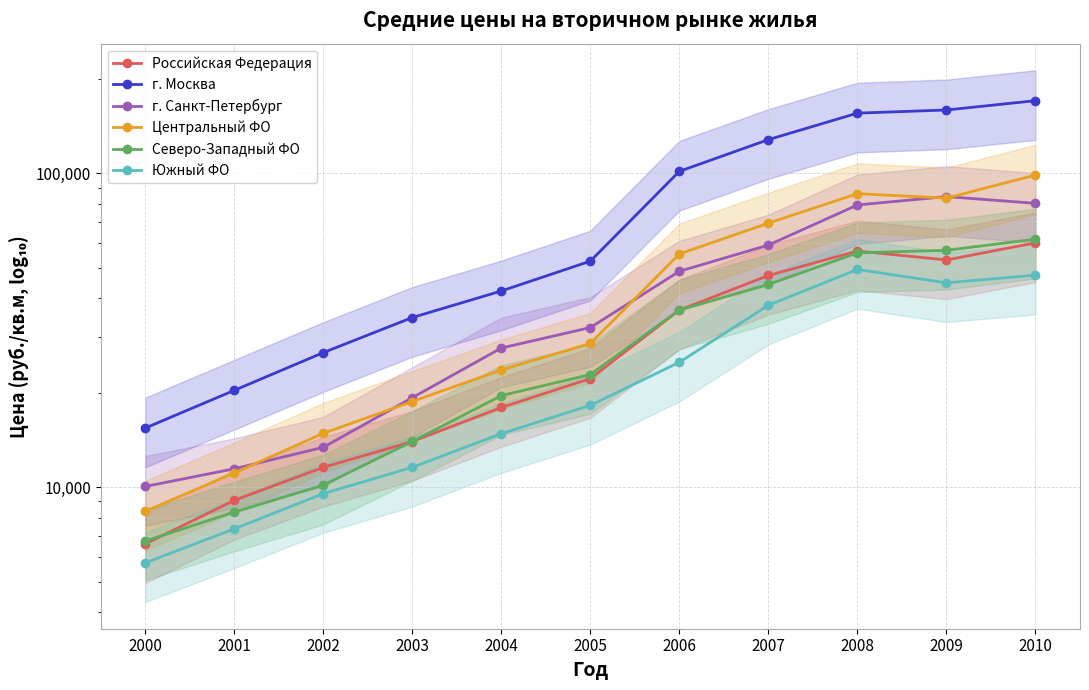

What is the minimum value for Южный ФО?

5735